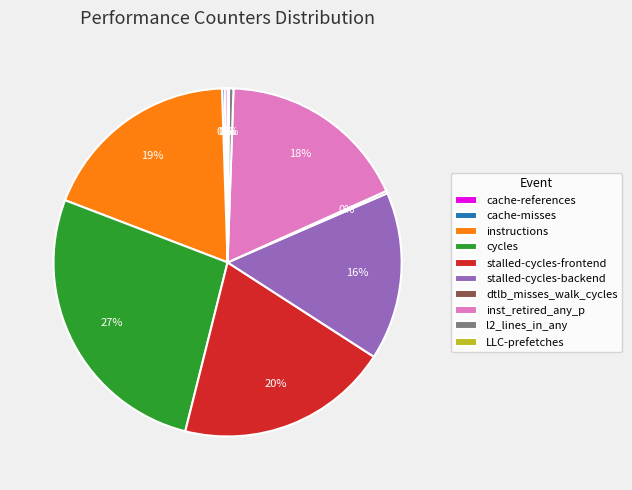

What is the ratio of the value at cycles to the value at stalled-cycles-backend?

1.7